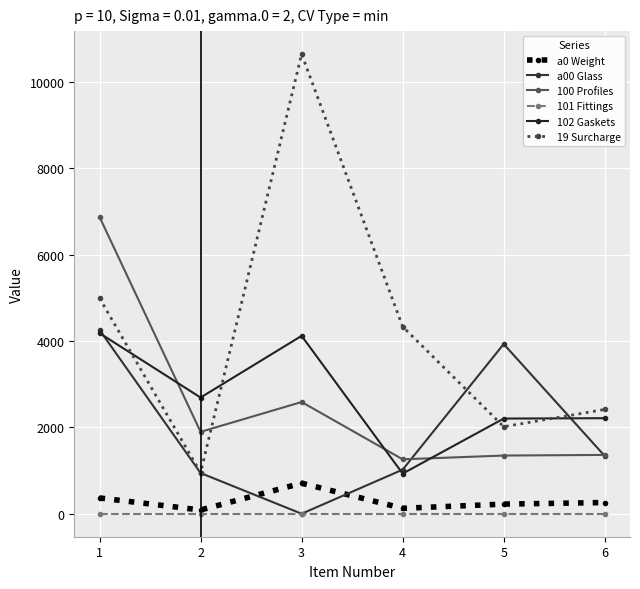

The a00 Glass series shows 3930.0 at 5. True or false?

True